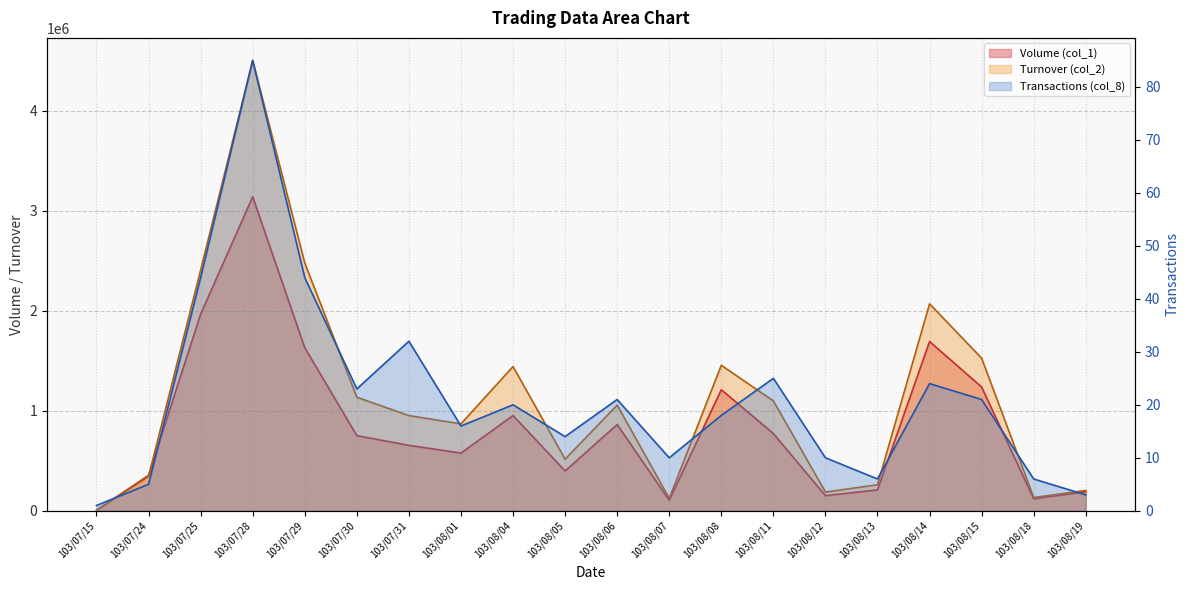

Reading left to right, list all the values displayed in this chart.

Volume (col_1): 5000	354000	1966000	3139000	1630000	751000	654000	577000	952000	398000	862000	105000	1210000	772000	151000	209000	1692000	1237000	120000	190000
Turnover (col_2): 4550	343280	2405840	4502300	2476780	1135040	951260	868890	1441980	515750	1056060	125100	1454420	1098460	187280	259810	2068610	1525340	132700	203000
Transactions (col_8): 1	5	44	85	44	23	32	16	20	14	21	10	18	25	10	6	24	21	6	3